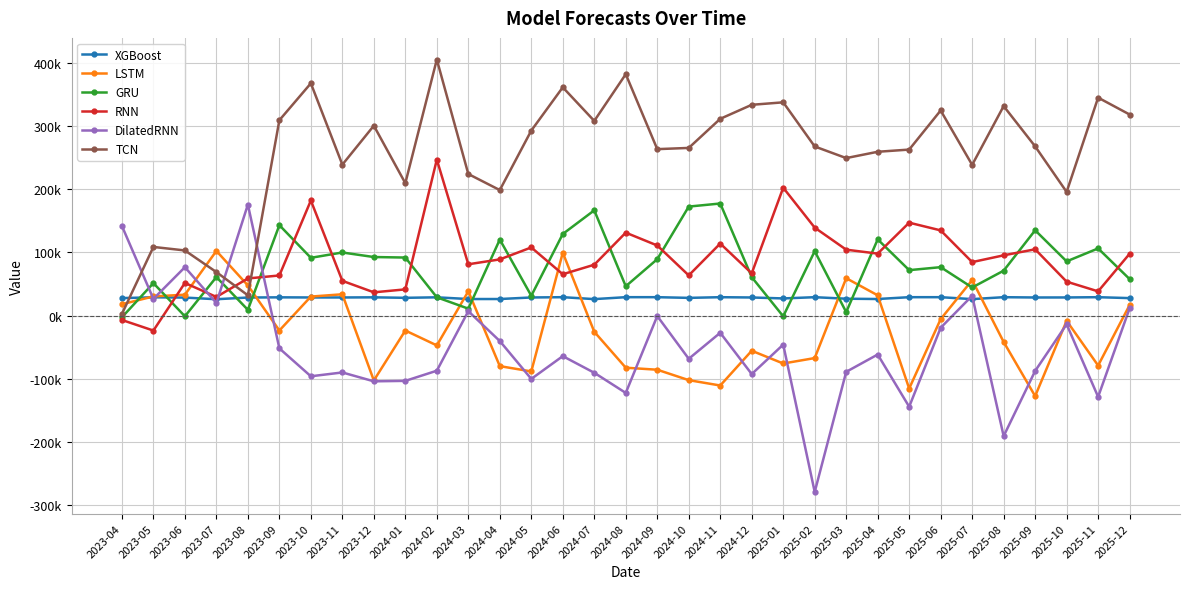

Does the chart have visible grid lines?

Yes